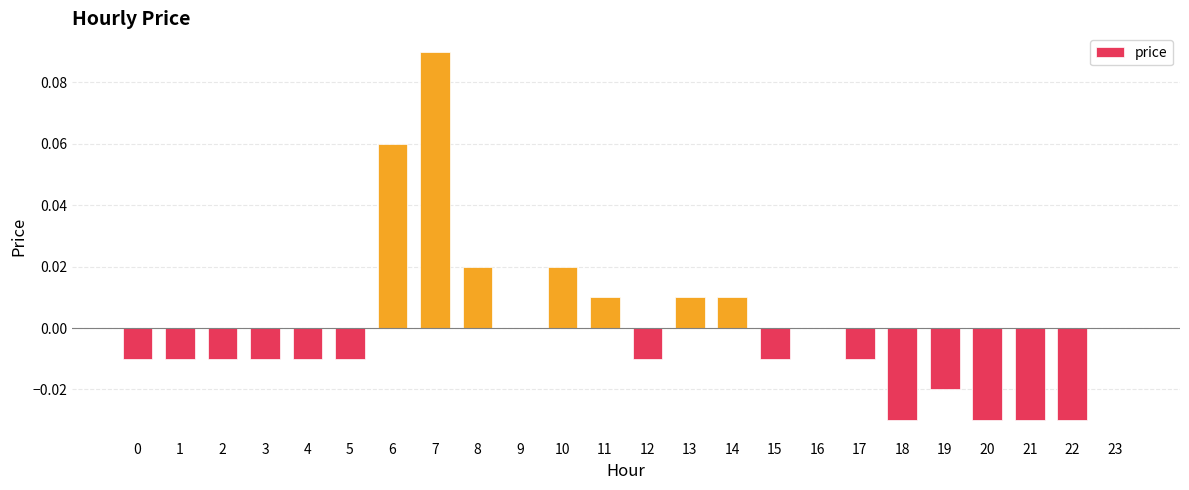

Between 16 and 21, which is larger?

16